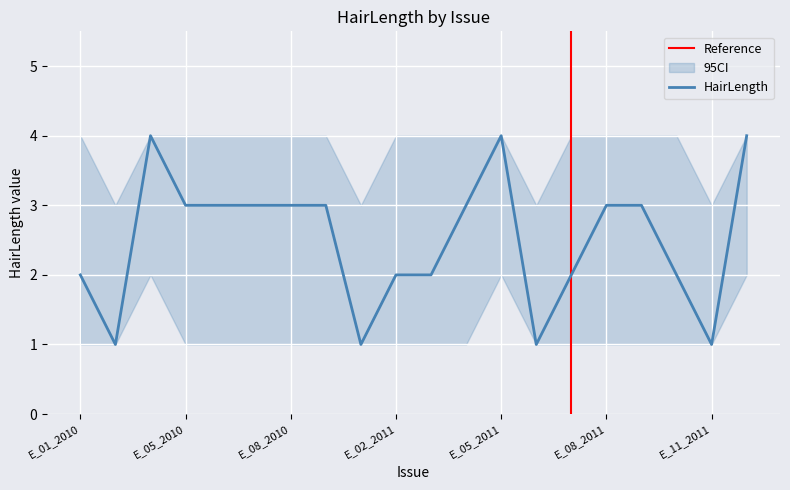

At which category is the sum across all series the highest?

E_04_2010